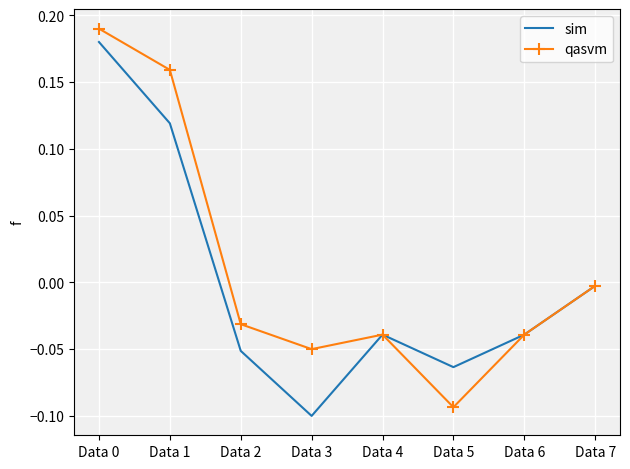

At Data 3, list the series in order from largest to smallest.

qasvm, sim